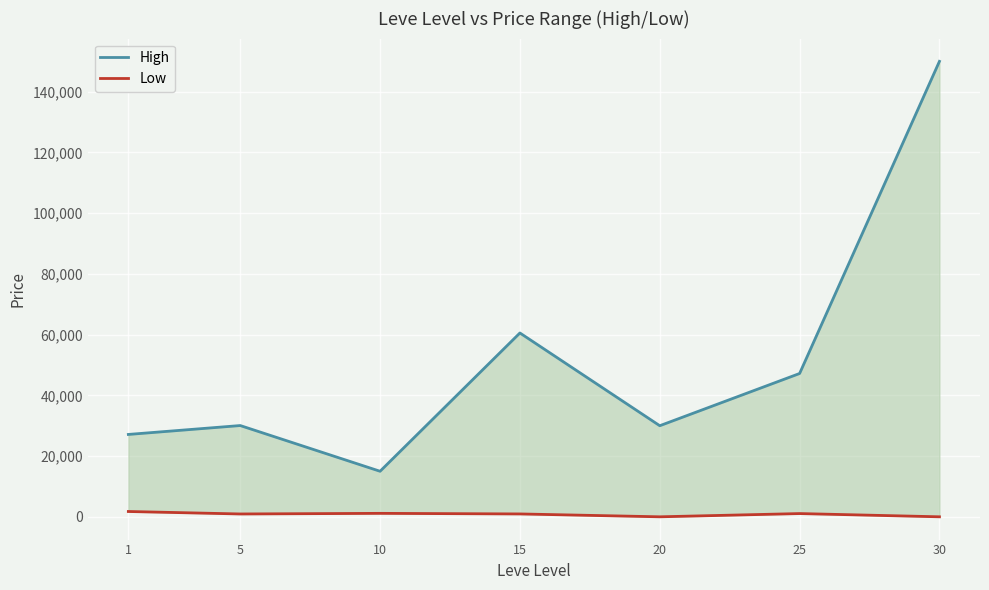

Where does the High series first go above 30057?

15